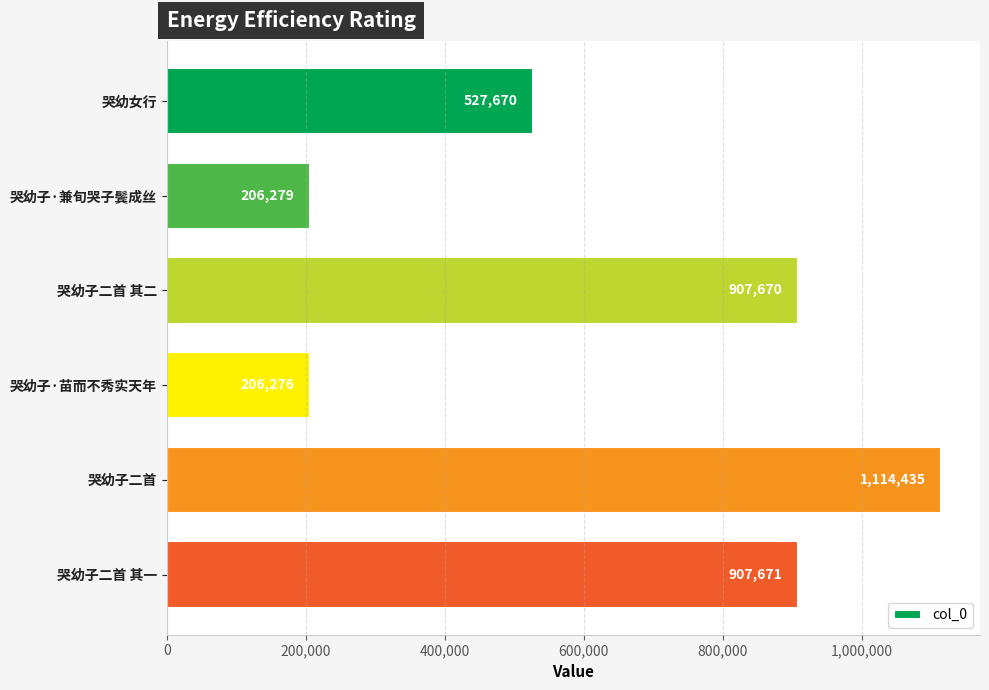

Rank the categories by value from lowest to highest.

哭幼子·苗而不秀实天年, 哭幼子·兼旬哭子鬓成丝, 哭幼女行, 哭幼子二首 其二, 哭幼子二首 其一, 哭幼子二首